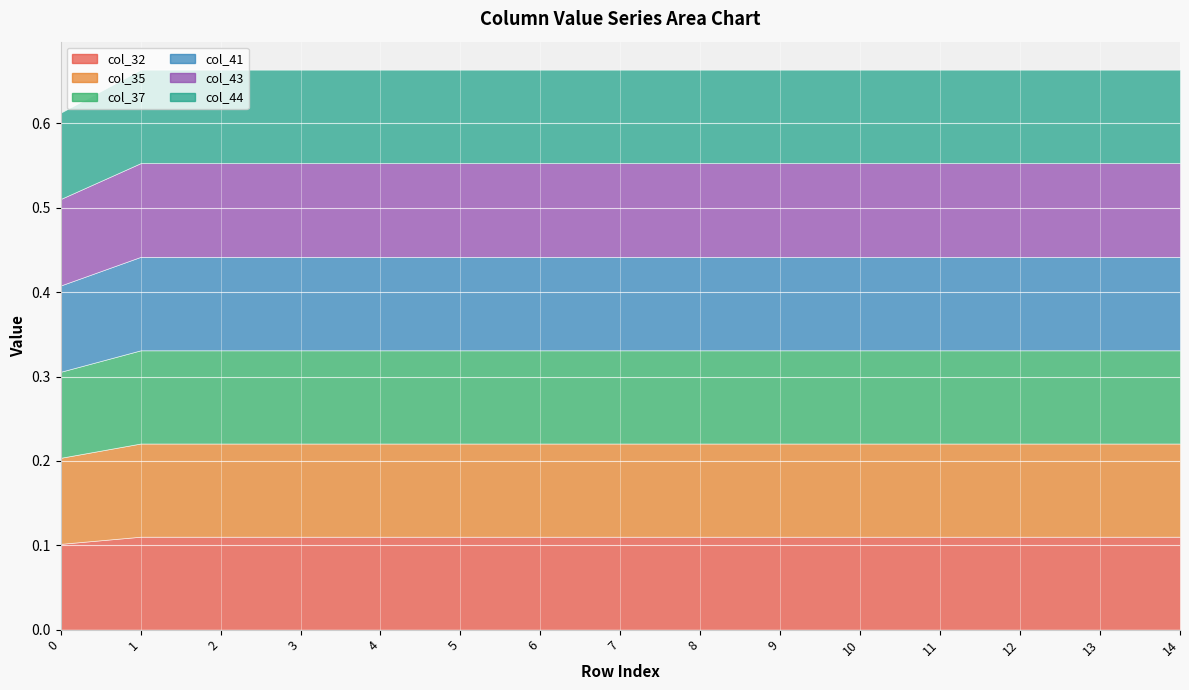

Which series has the largest range (max minus min)?

col_43